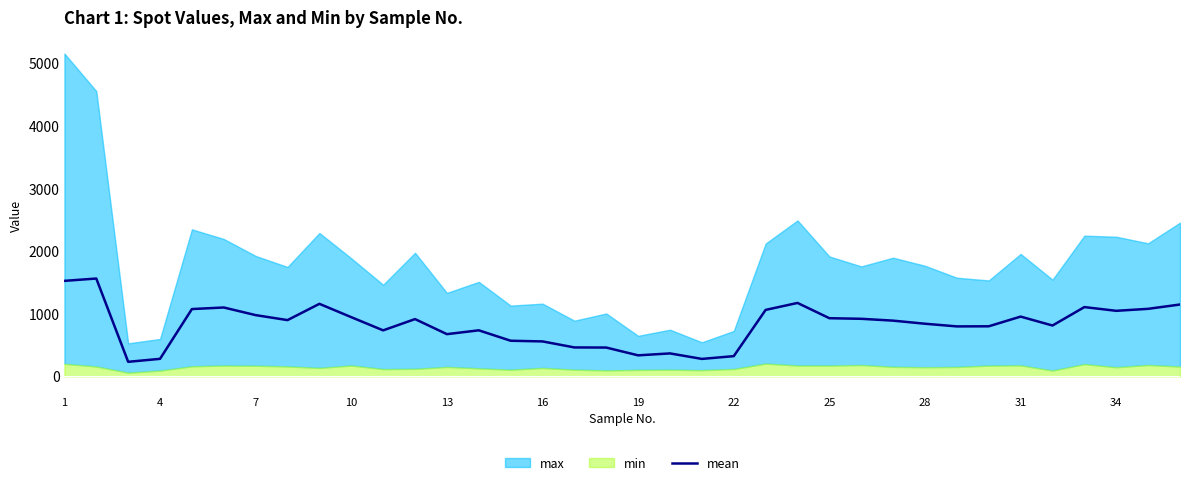

What is the minimum value for mean?

232.0